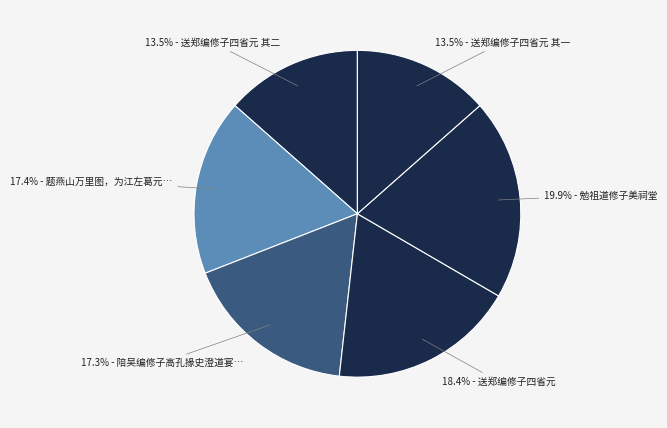

Is there any slice that represents more than half of the pie?

No